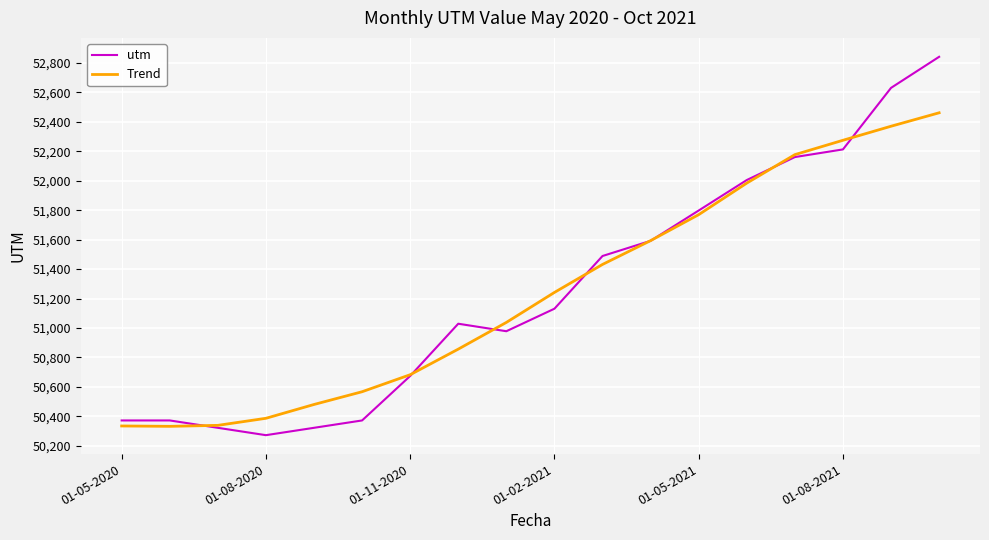

List the series in order of their peak value, highest first.

utm, Trend